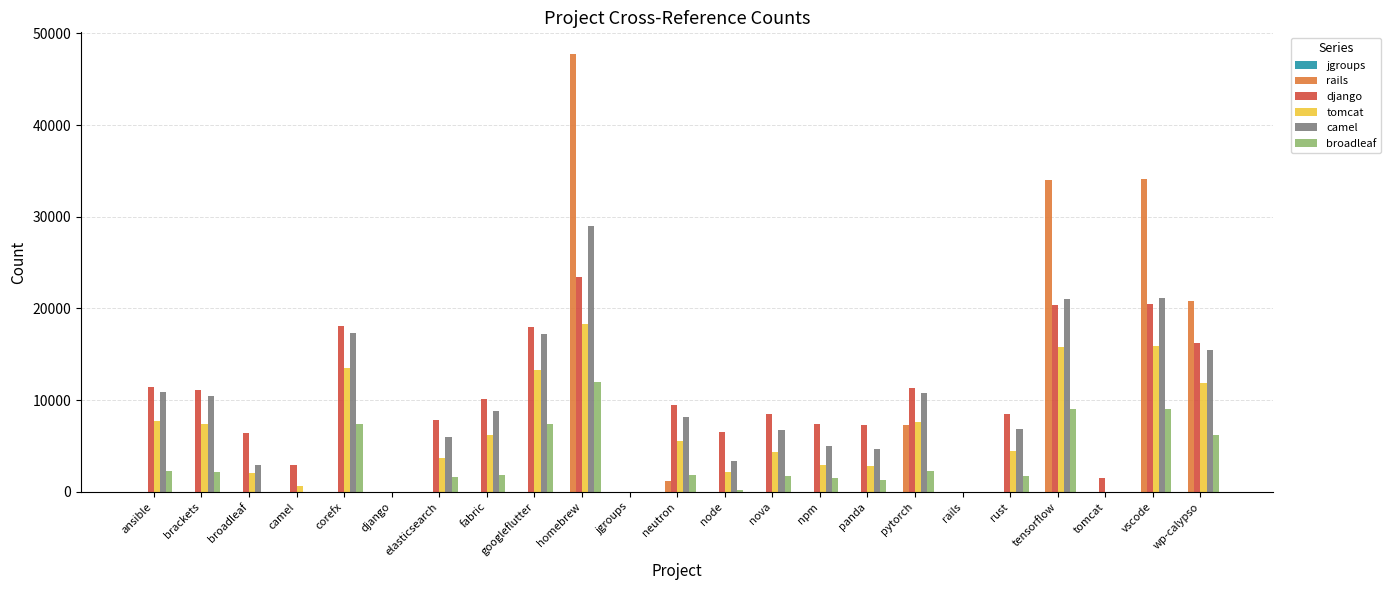

Which series changed the most between django and rust?

django